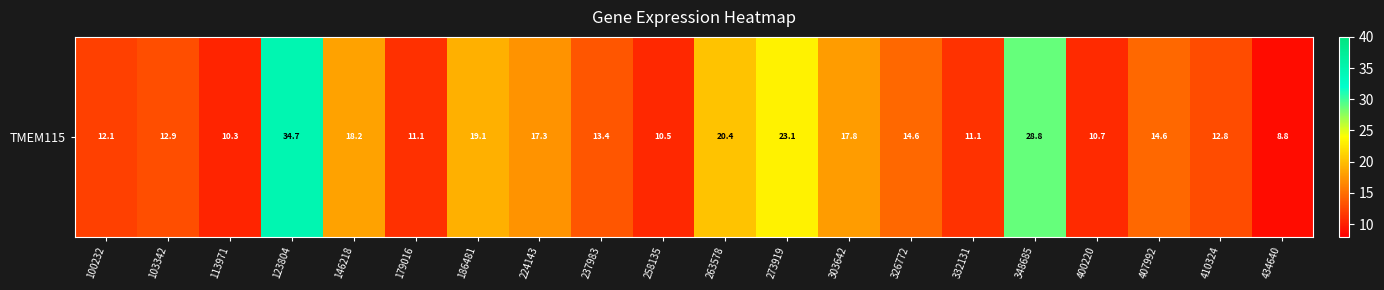

What is the change in value from 400220 to 434640?

-1.9